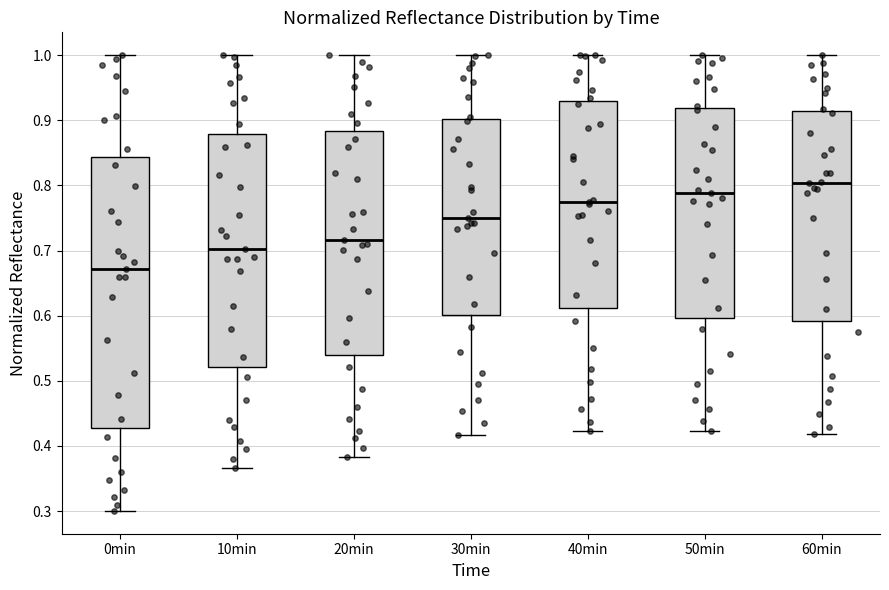

Reading left to right, read every box against the y-axis: the position of its median line, the range the box covers, and the ends of its whiskers. The values are not printed on the chart, so give them approximately, as read against the axis.

0min: median 0.67, box 0.43 to 0.84, whiskers 0.30 to 1.00
10min: median 0.70, box 0.52 to 0.88, whiskers 0.37 to 1.00
20min: median 0.72, box 0.54 to 0.88, whiskers 0.38 to 1.00
30min: median 0.75, box 0.60 to 0.90, whiskers 0.42 to 1.00
40min: median 0.78, box 0.61 to 0.93, whiskers 0.42 to 1.00
50min: median 0.79, box 0.60 to 0.92, whiskers 0.42 to 1.00
60min: median 0.80, box 0.59 to 0.91, whiskers 0.42 to 1.00